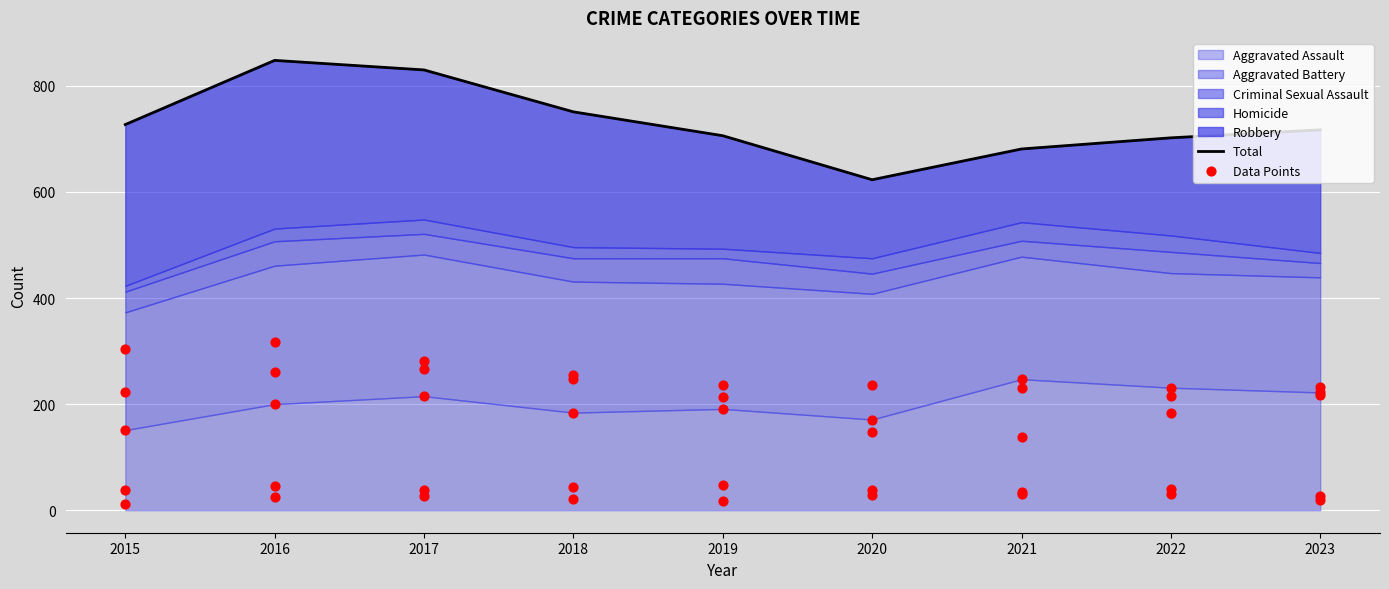

Which series has the largest total across all categories?

Total